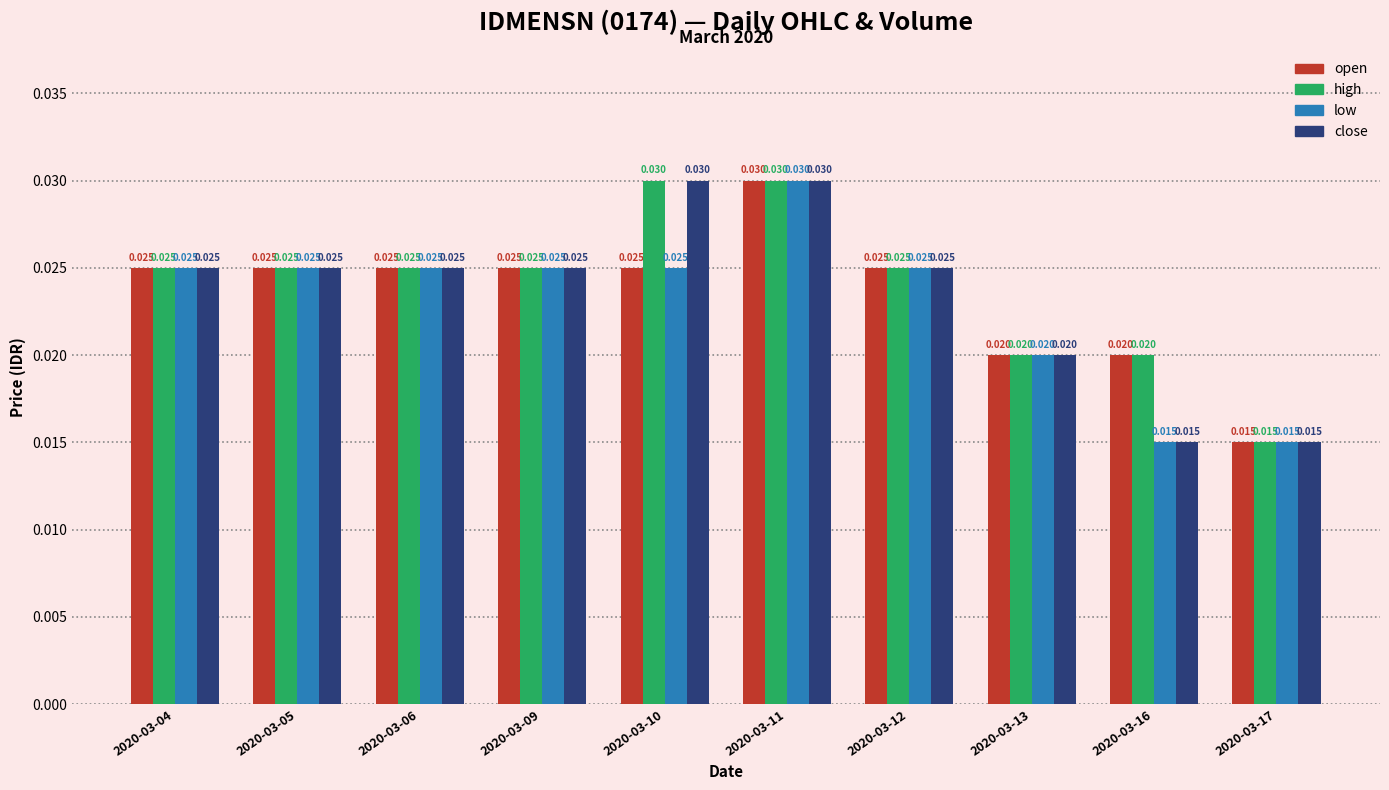

Is the value of open at 2020-03-17 greater than the value of close at 2020-03-04?

No